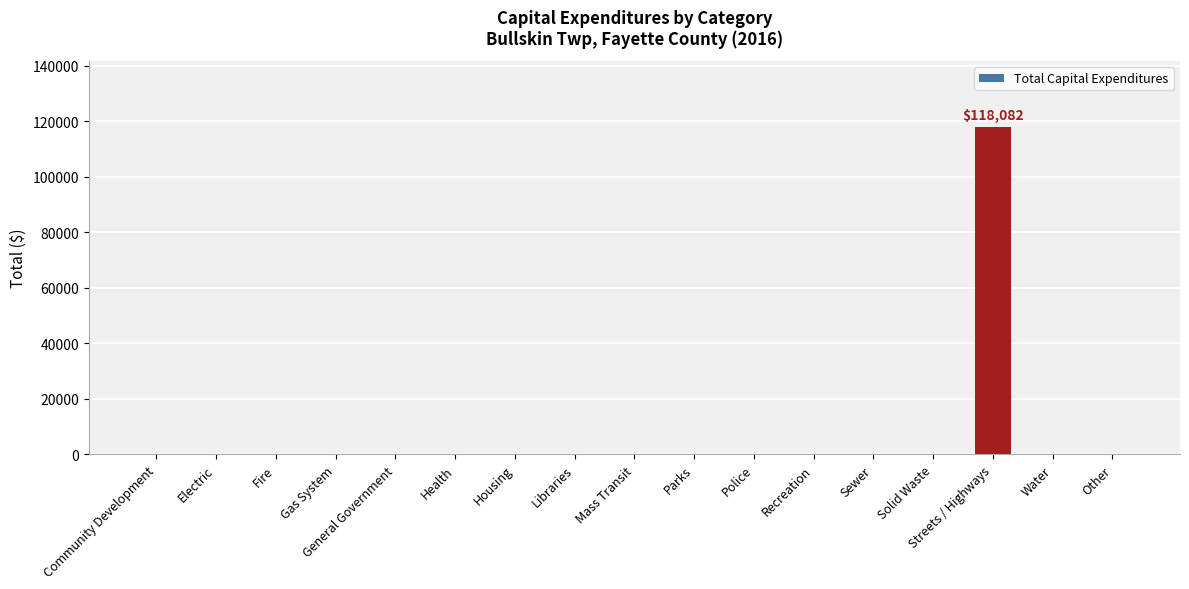

What is the sum of all values?

118082